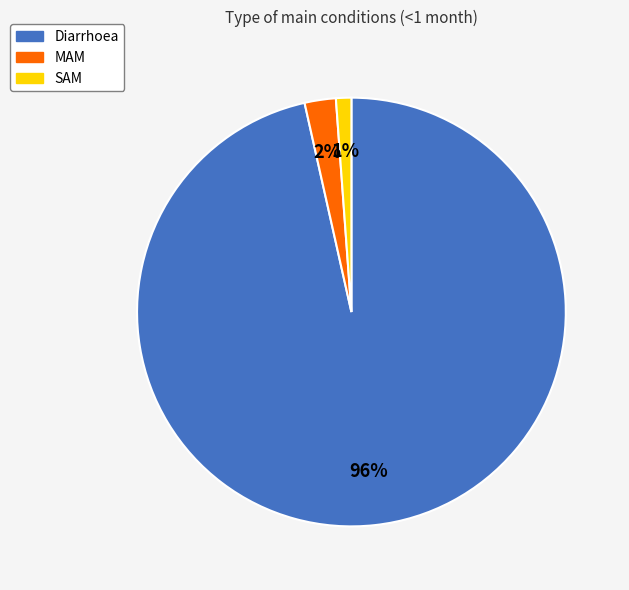

How many slices are in this pie chart?

3